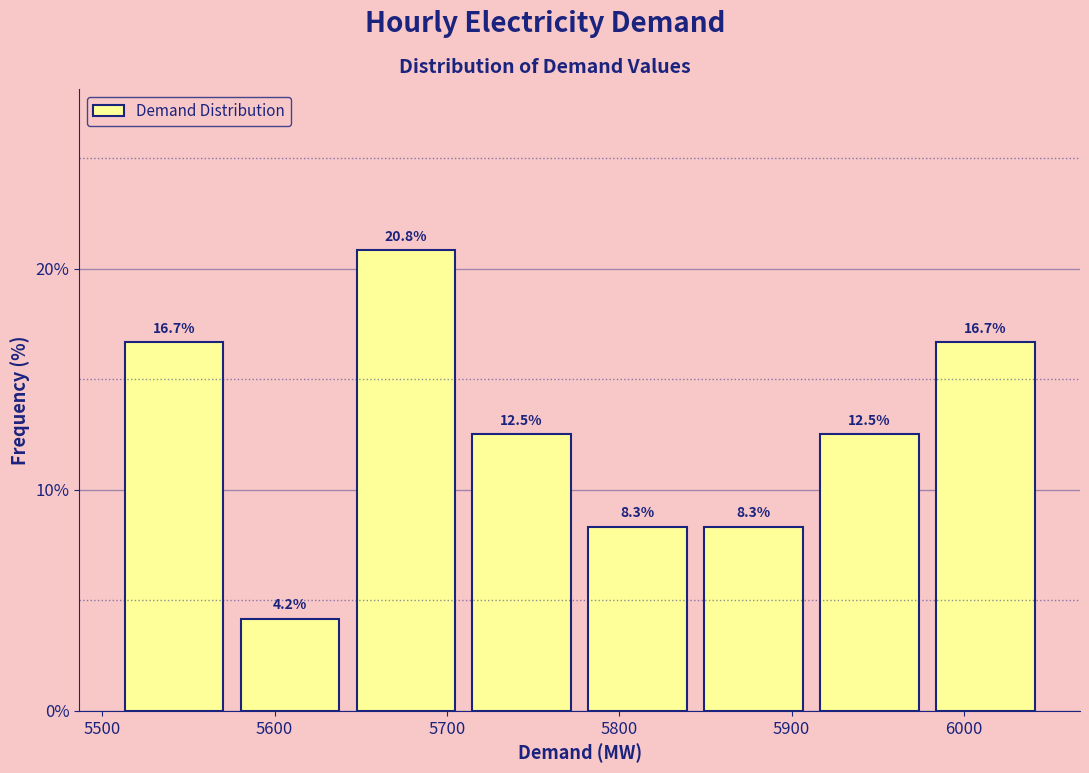

Which range on the x-axis has the tallest bar?

5640 to 5710